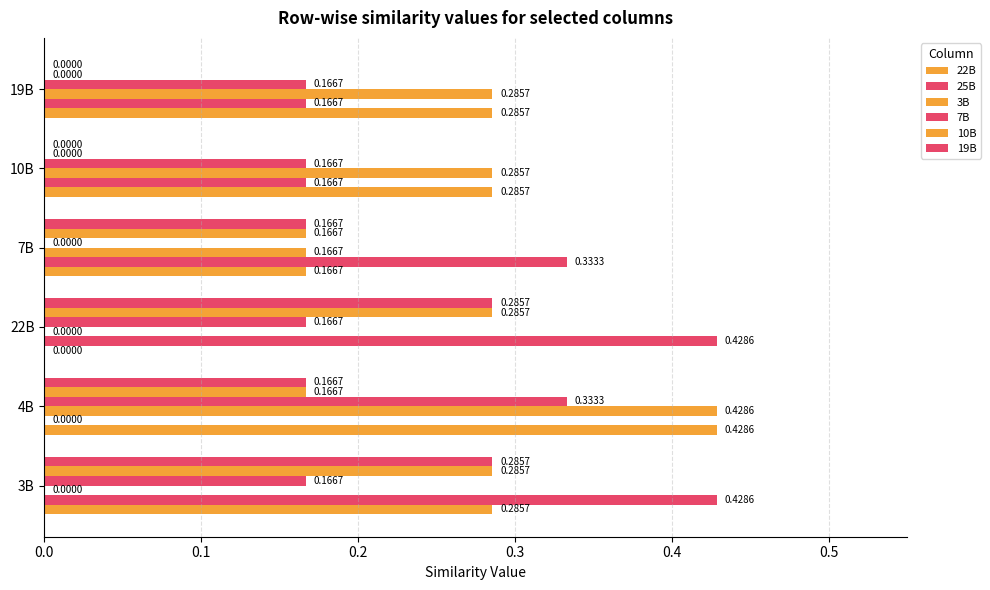

How many data points does each series have?

6